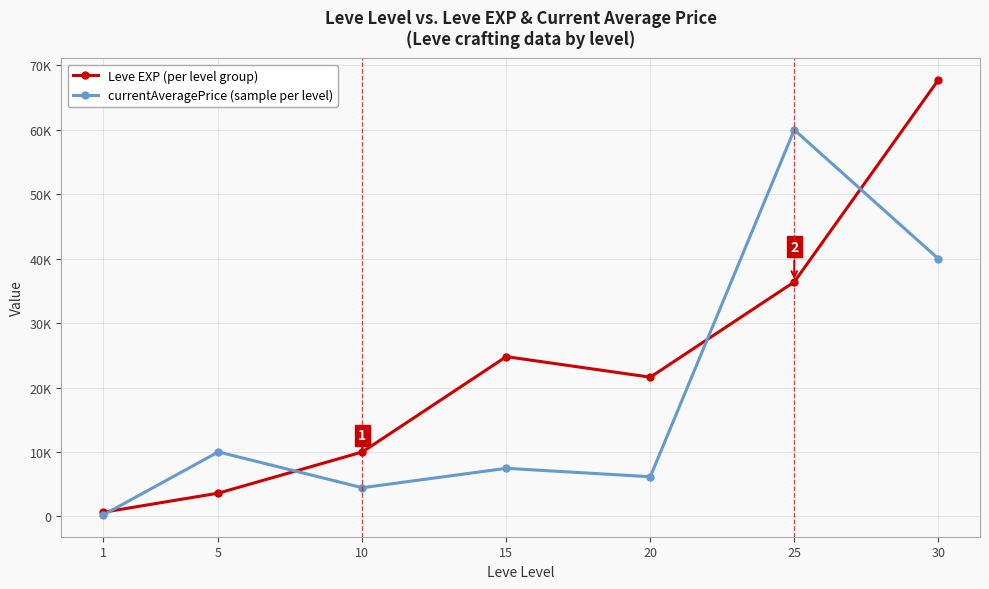

Between 15 and 30, which series saw the biggest shift?

Leve EXP (per level group)